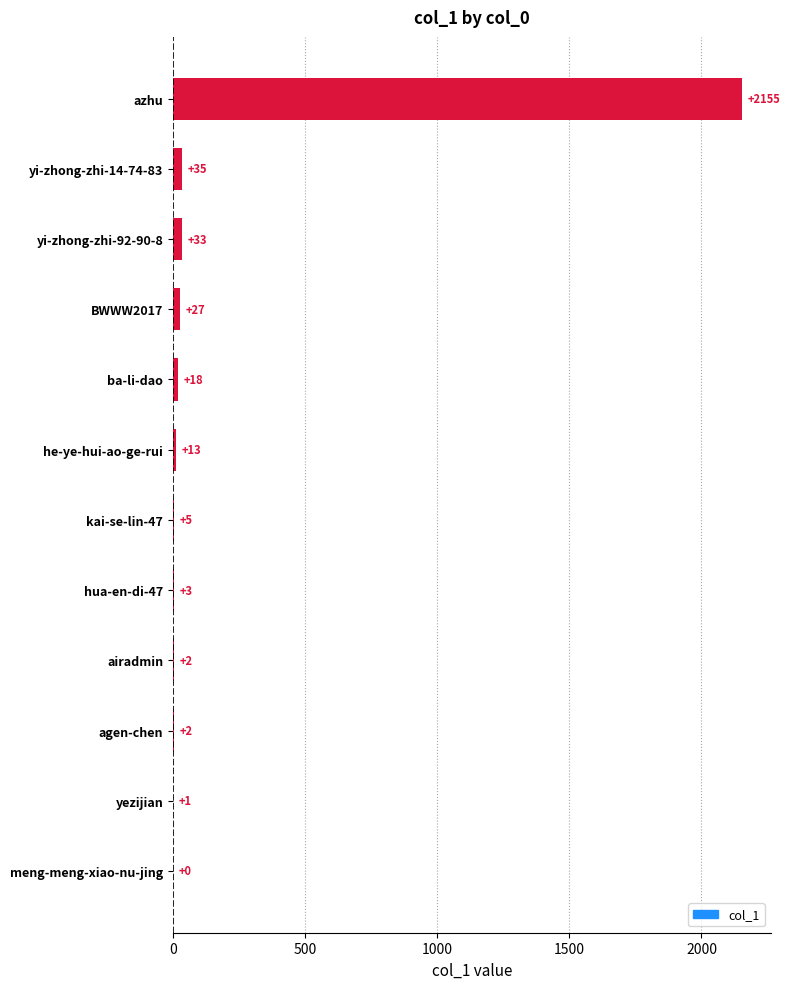

Is it true that the value at BWWW2017 is 27?

True